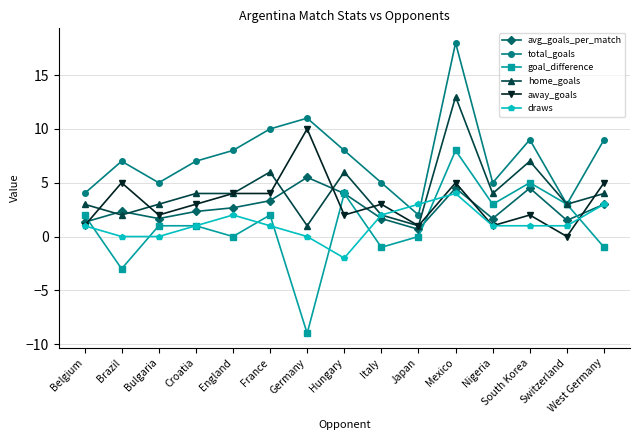

In draws, how many points are higher than both neighbors (excluding endpoints)?

2